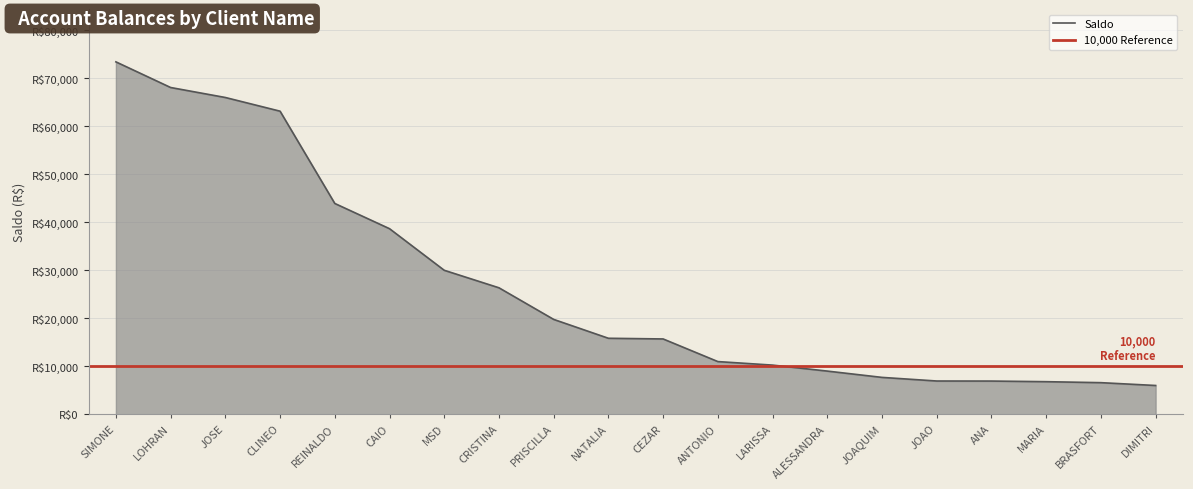

What is the ratio of the value at MARIA to the value at CEZAR?

0.4